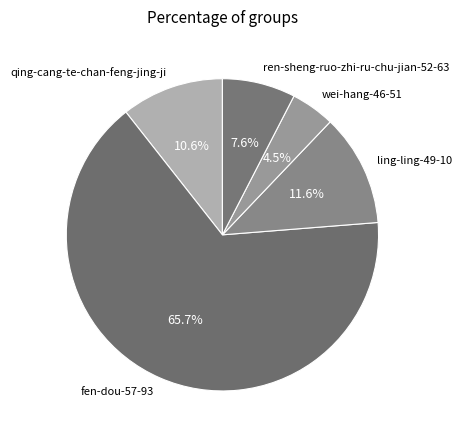

To the nearest percent, what is the average slice percentage?

20%